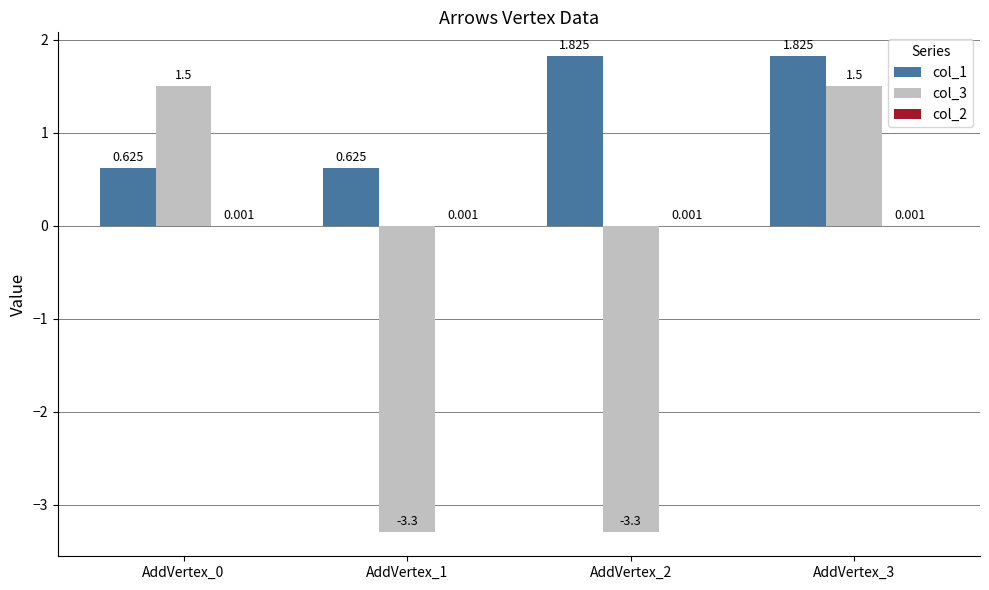

Which series has the largest total across all categories?

col_1